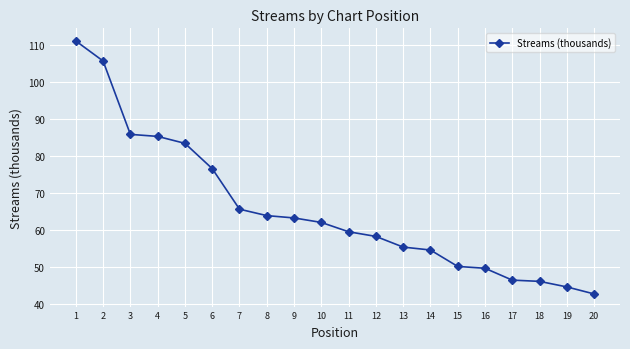

How many data points are above 62?

10